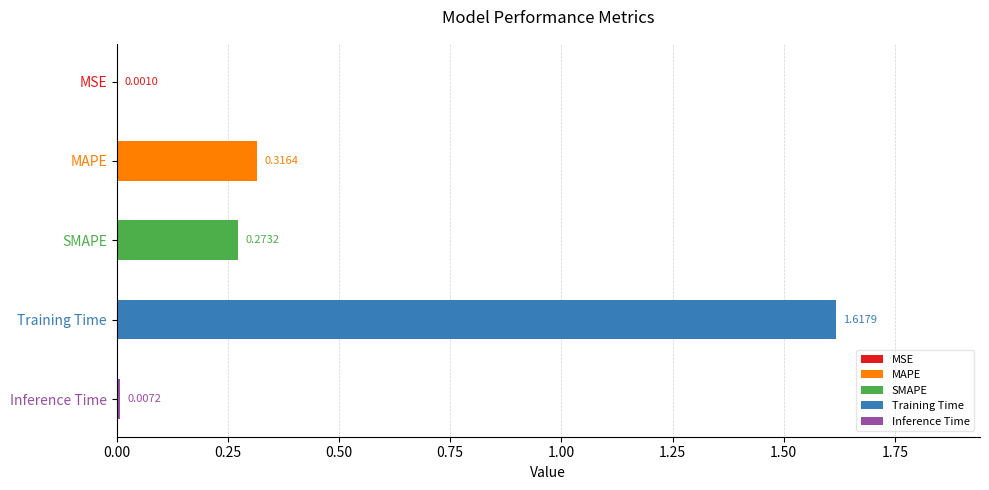

What value does the data have at MAPE?

0.3